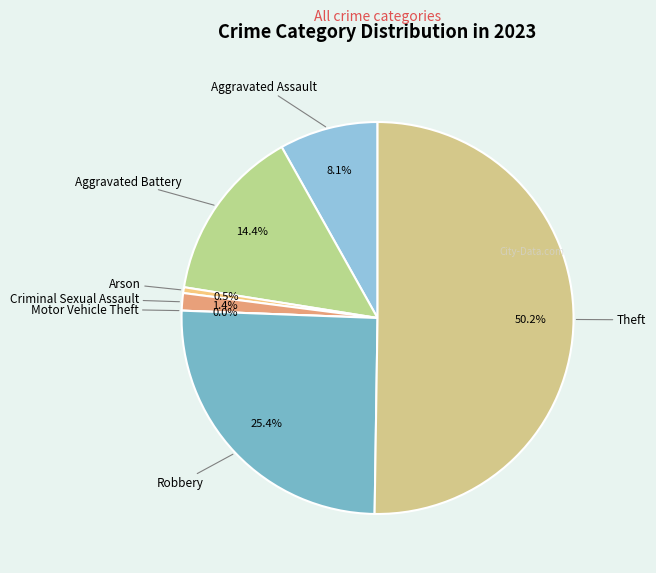

Combined, what portion of the pie is Theft and Aggravated Assault?

58.4%